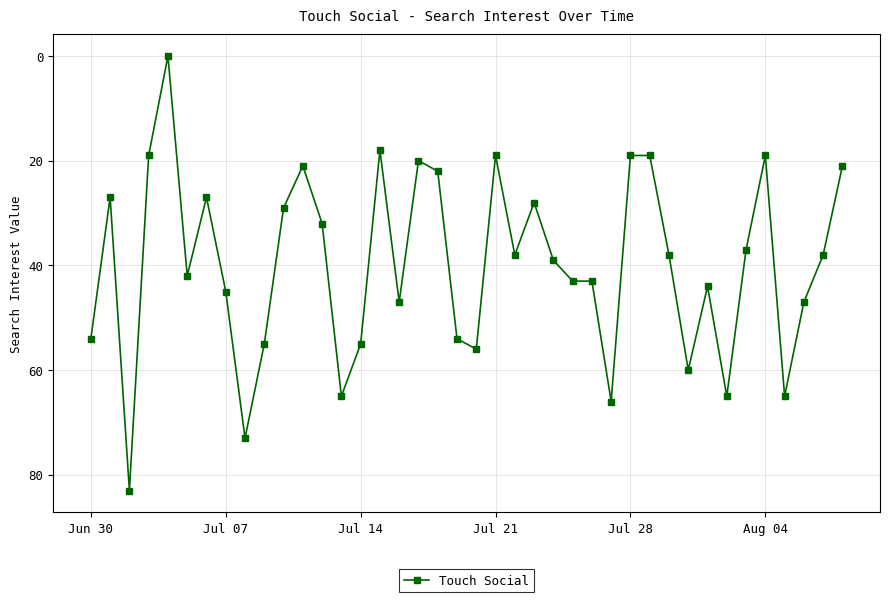

True or false: there are more than 1 points higher than both neighbors.

True